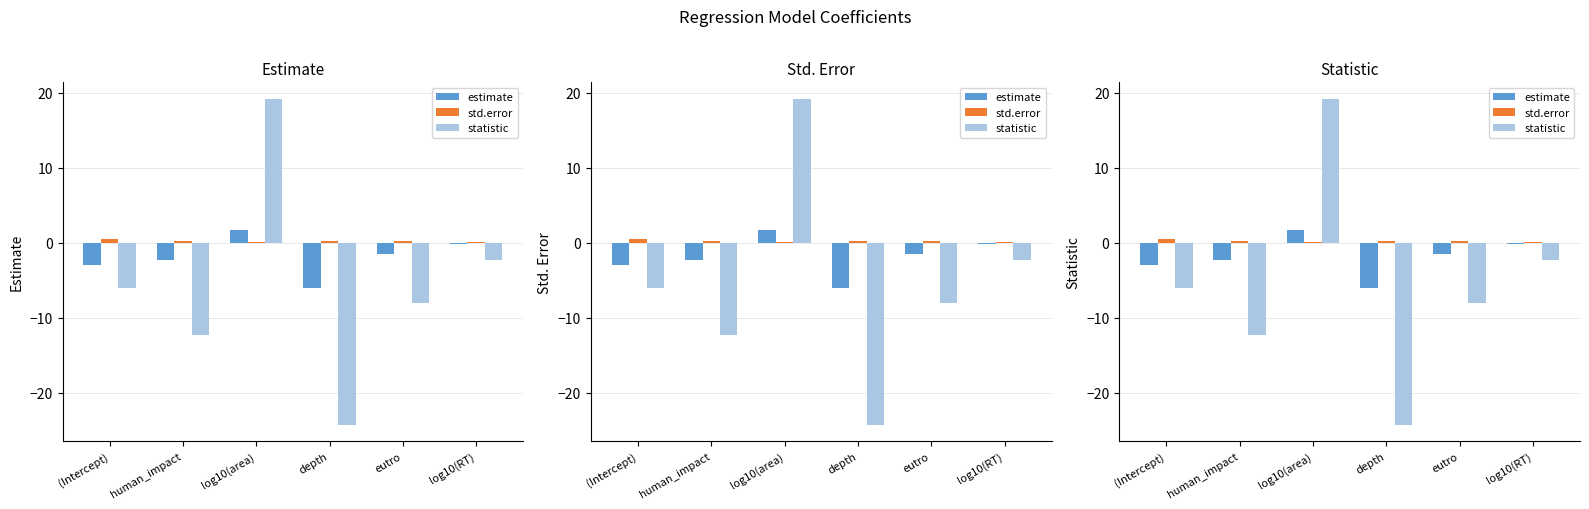

At how many categories does at least one series exceed -21?

6